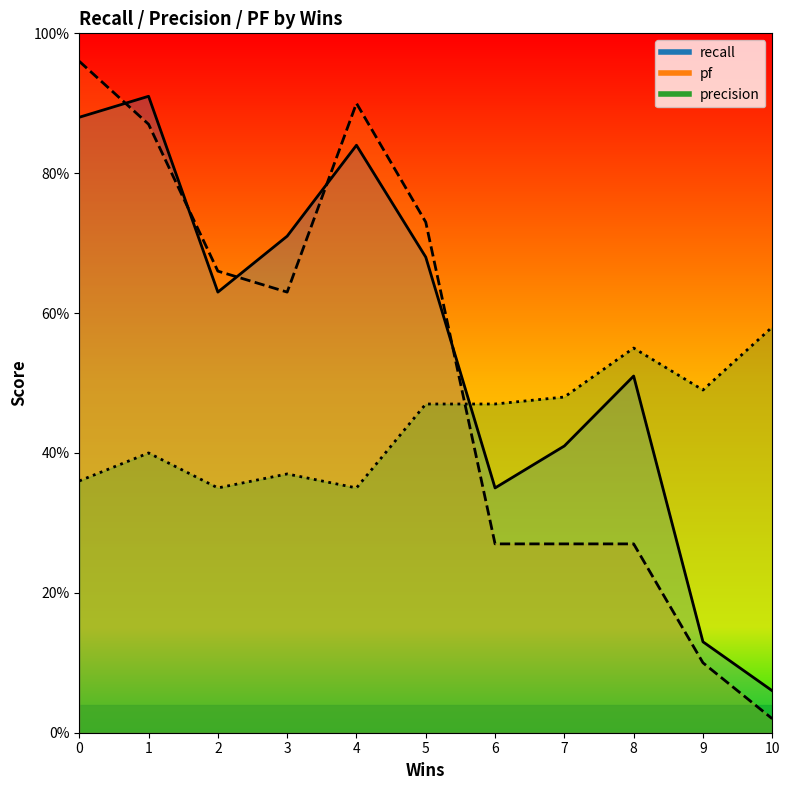

What is the maximum value for pf?

1.0